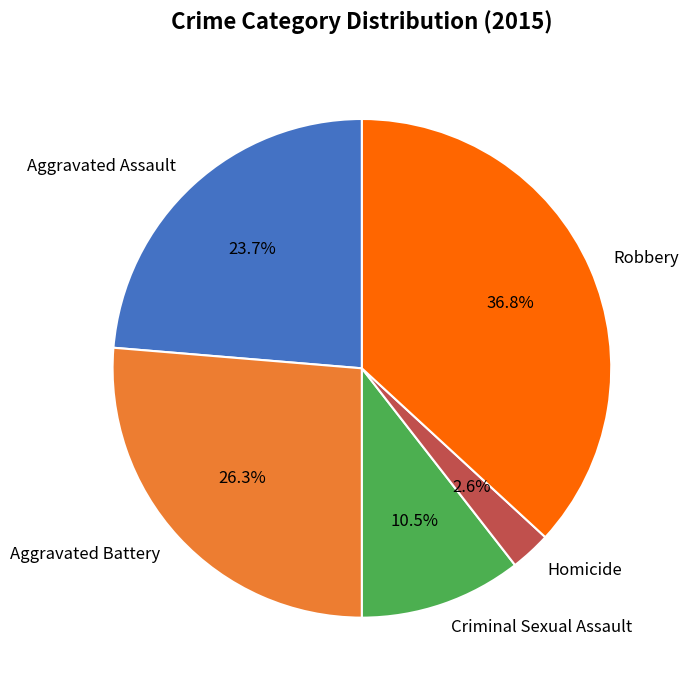

Which slice is the largest?

Robbery